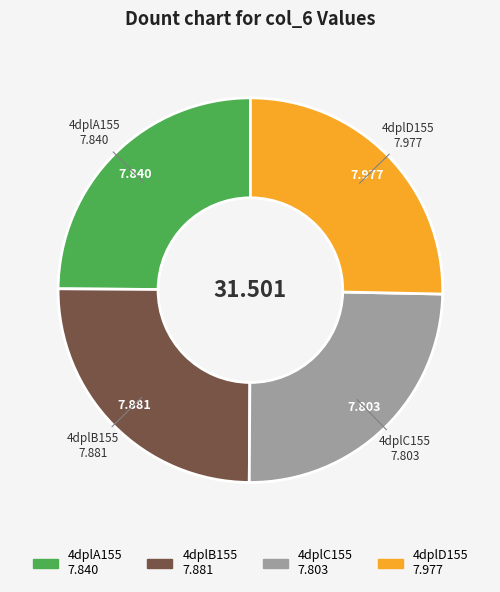

Does any single category account for the majority?

No